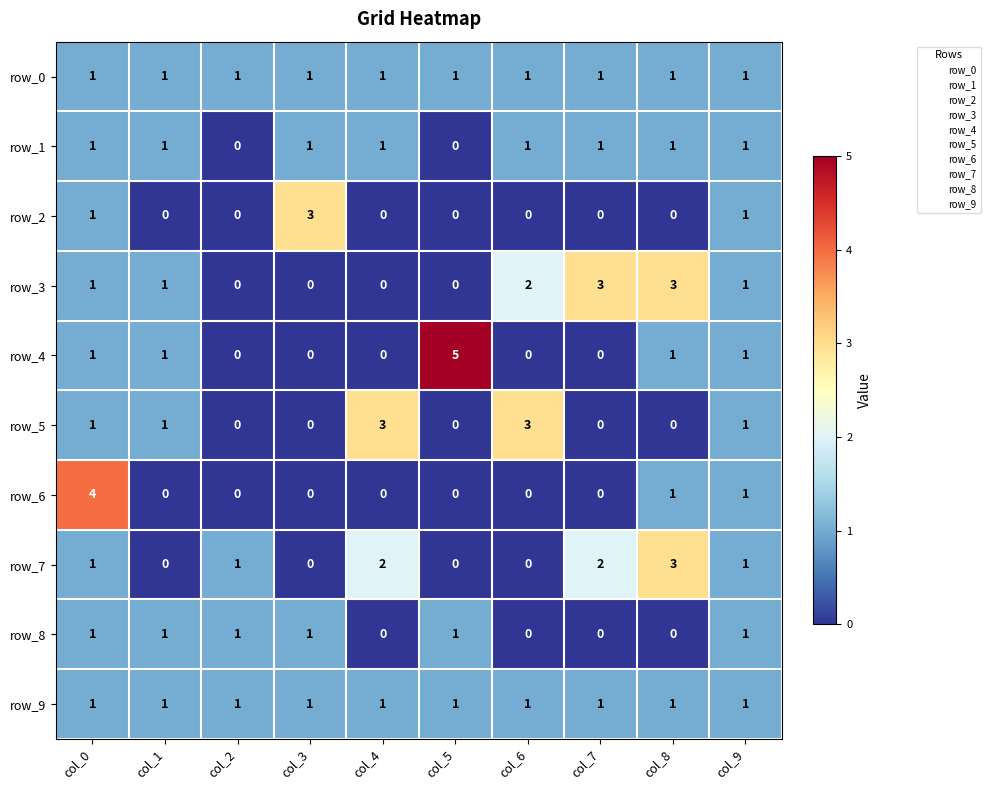

What is the difference between the maximum and minimum values in the row_2 series?

3